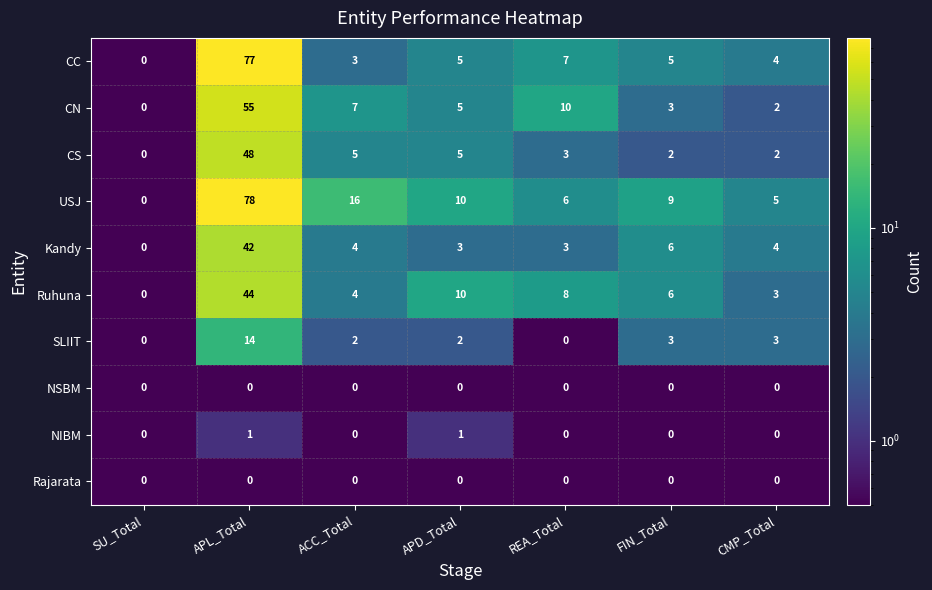

True or false: NSBM has a value of 0 at FIN_Total.

True